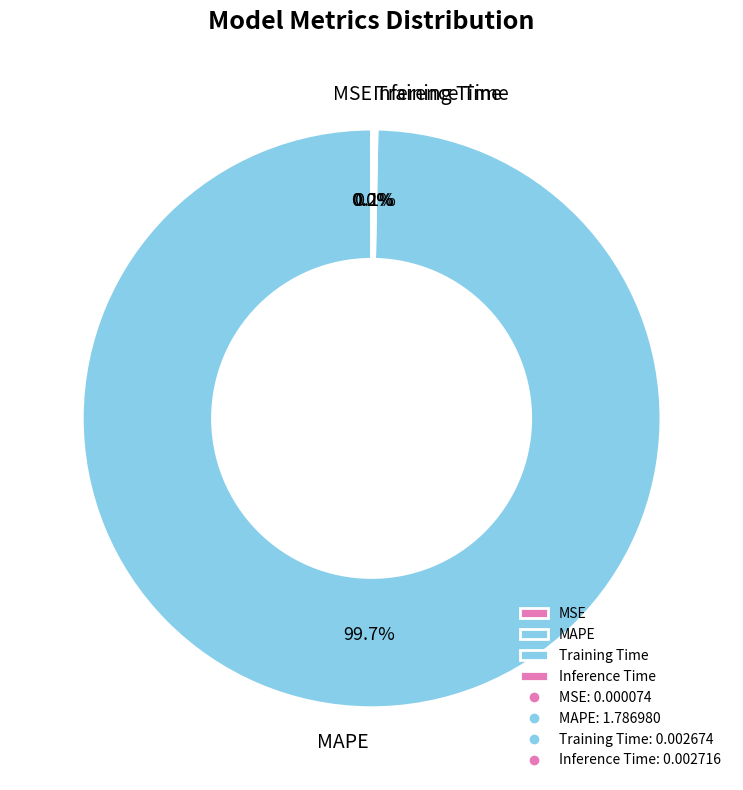

What is the majority slice?

MAPE